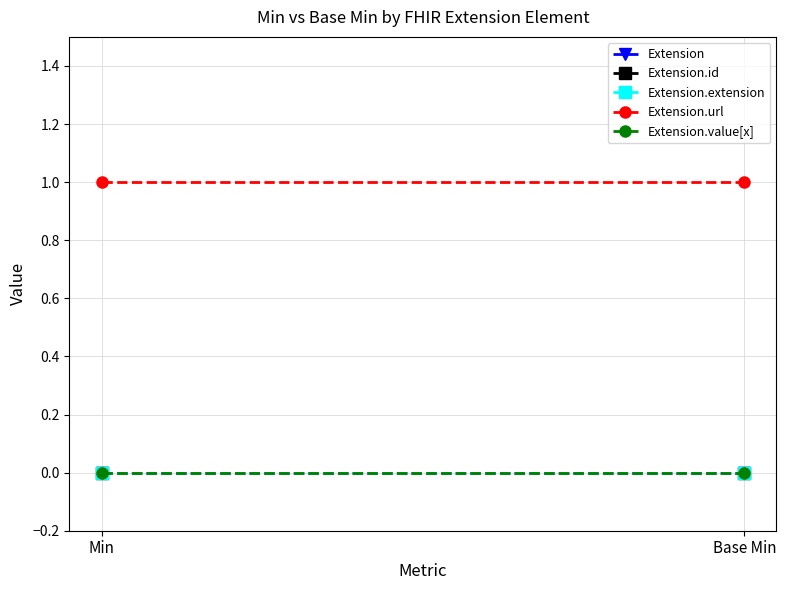

Is the value of Extension.id at Base Min greater than the value of Extension at Min?

No